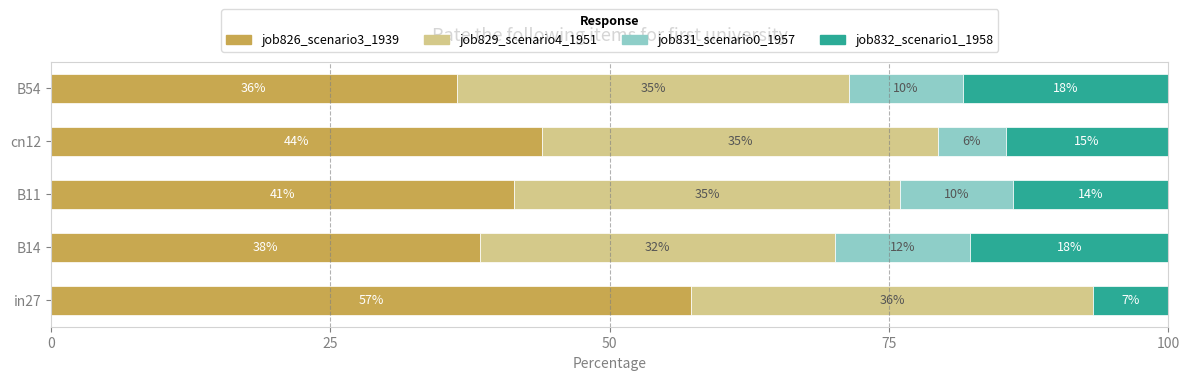

What are all the series names shown in the legend?

job826_scenario3_1939, job829_scenario4_1951, job831_scenario0_1957, job832_scenario1_1958